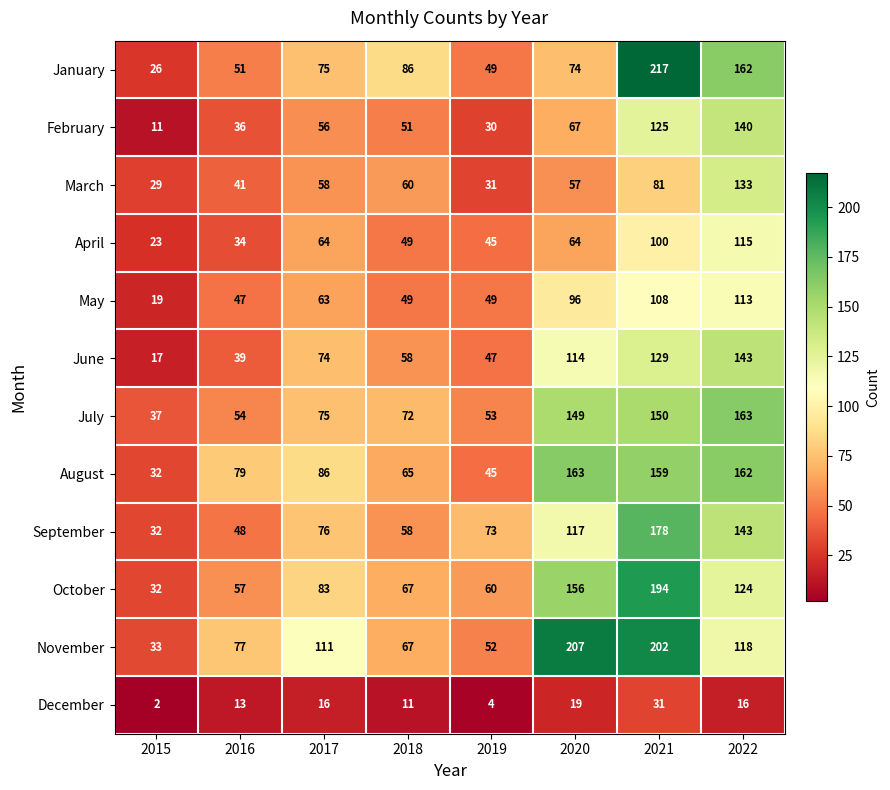

Where is June nearest to the value 80?

2017